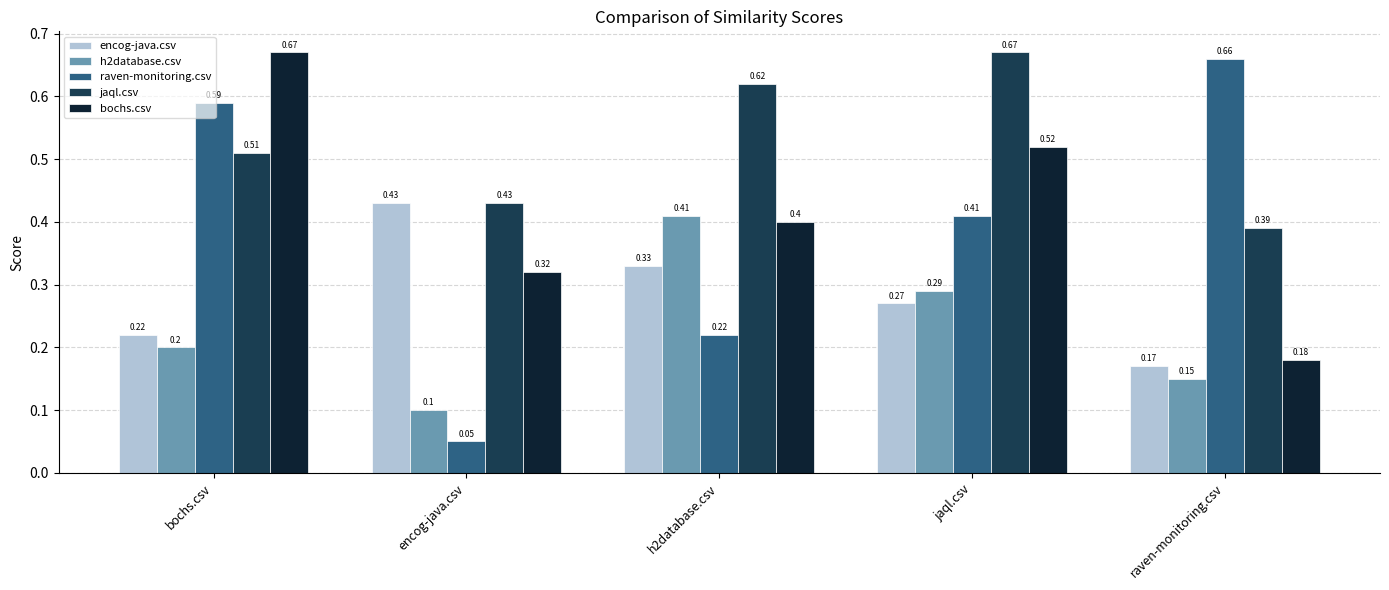

Rank the series at jaql.csv from lowest to highest value.

encog-java.csv, h2database.csv, raven-monitoring.csv, bochs.csv, jaql.csv